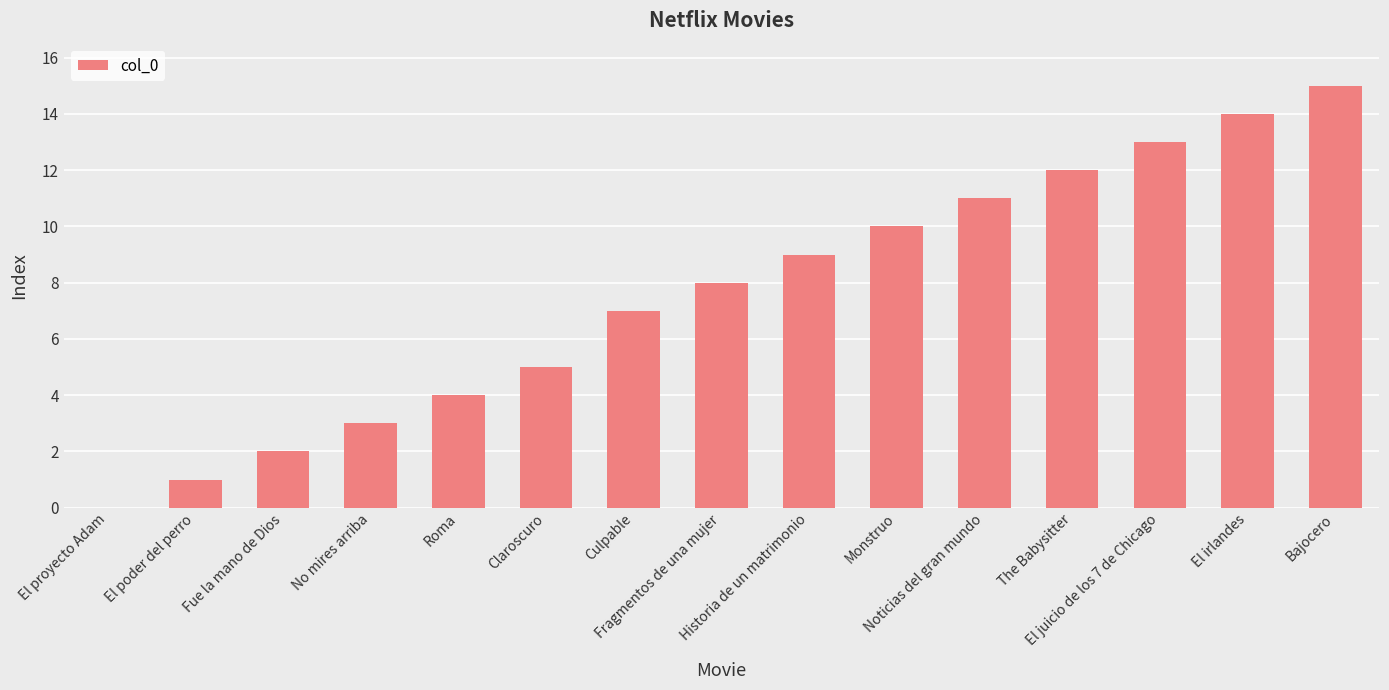

What is the greatest value displayed?

15